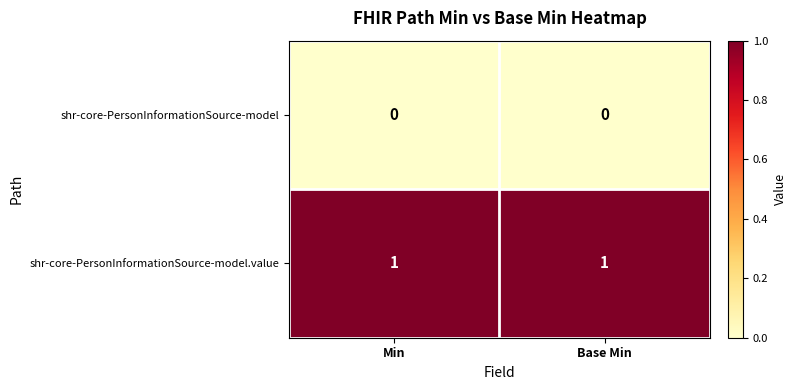

Rank the series at Base Min from lowest to highest value.

shr-core-PersonInformationSource-model, shr-core-PersonInformationSource-model.value